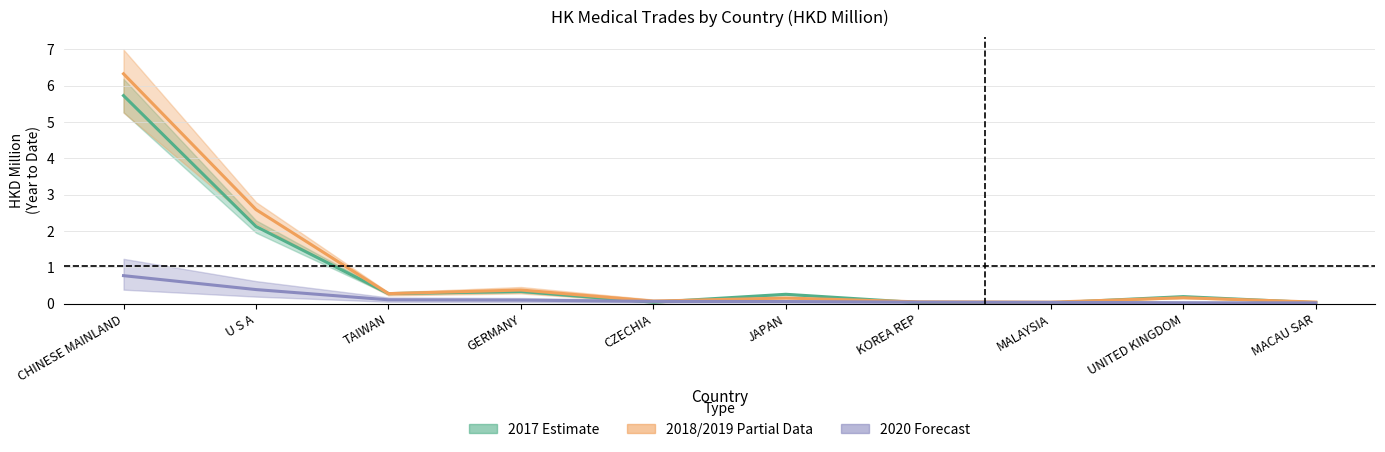

Reading left to right, extract all data points from this chart.

201712: 5.7	2.1	0.3	0.3	0.0	0.3	0.0	0.0	0.2	0.0
201812: 6.3	2.6	0.3	0.4	0.1	0.2	0.1	0.0	0.2	0.0
201912: 0.8	0.4	0.1	0.1	0.1	0.1	0.0	0.0	0.0	0.0